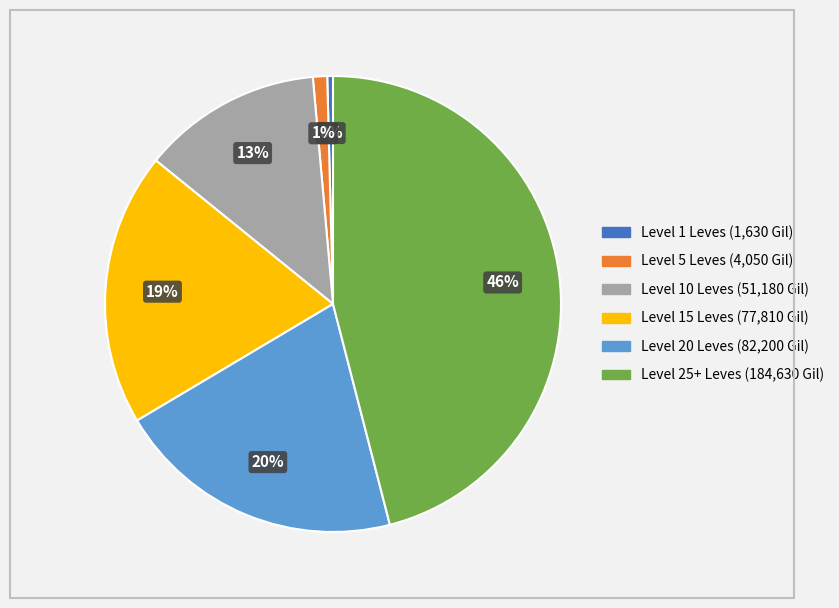

Is there a majority slice in this chart?

No